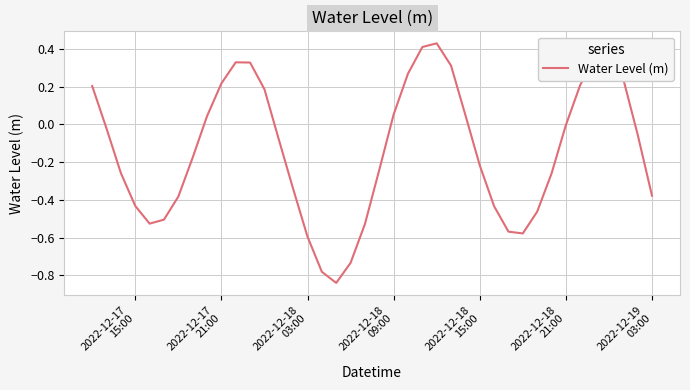

What is the difference between the maximum and minimum values?

1.3